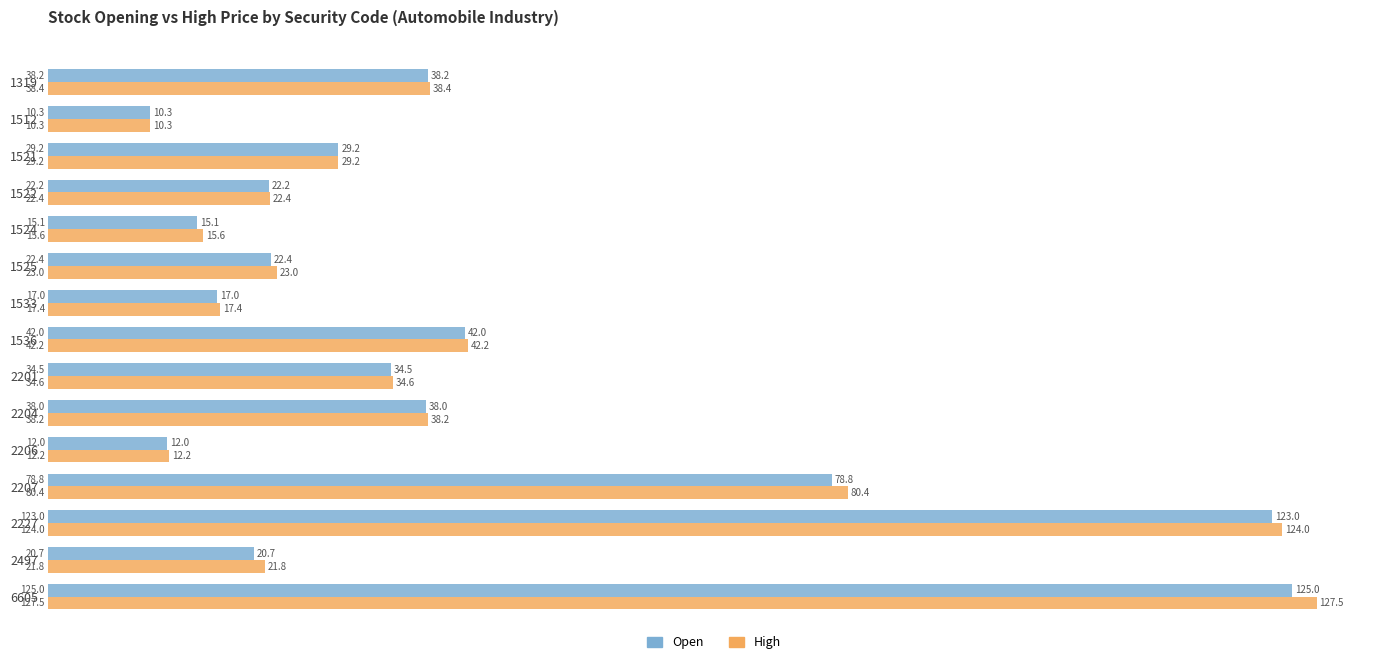

What is the total value across all series at 2206?

24.2